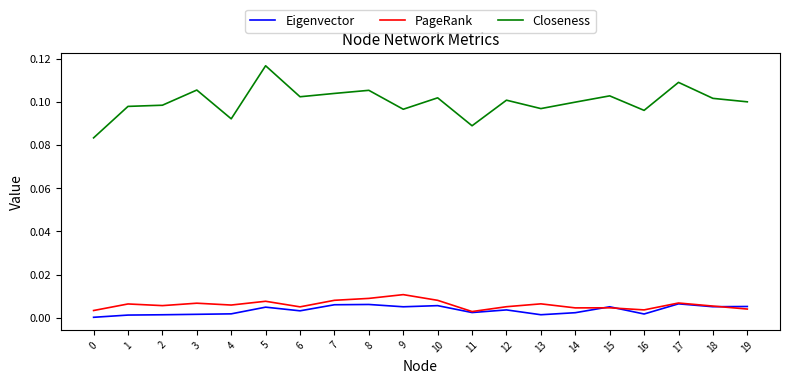

Is it true that PageRank equals 0.0 at 13?

True